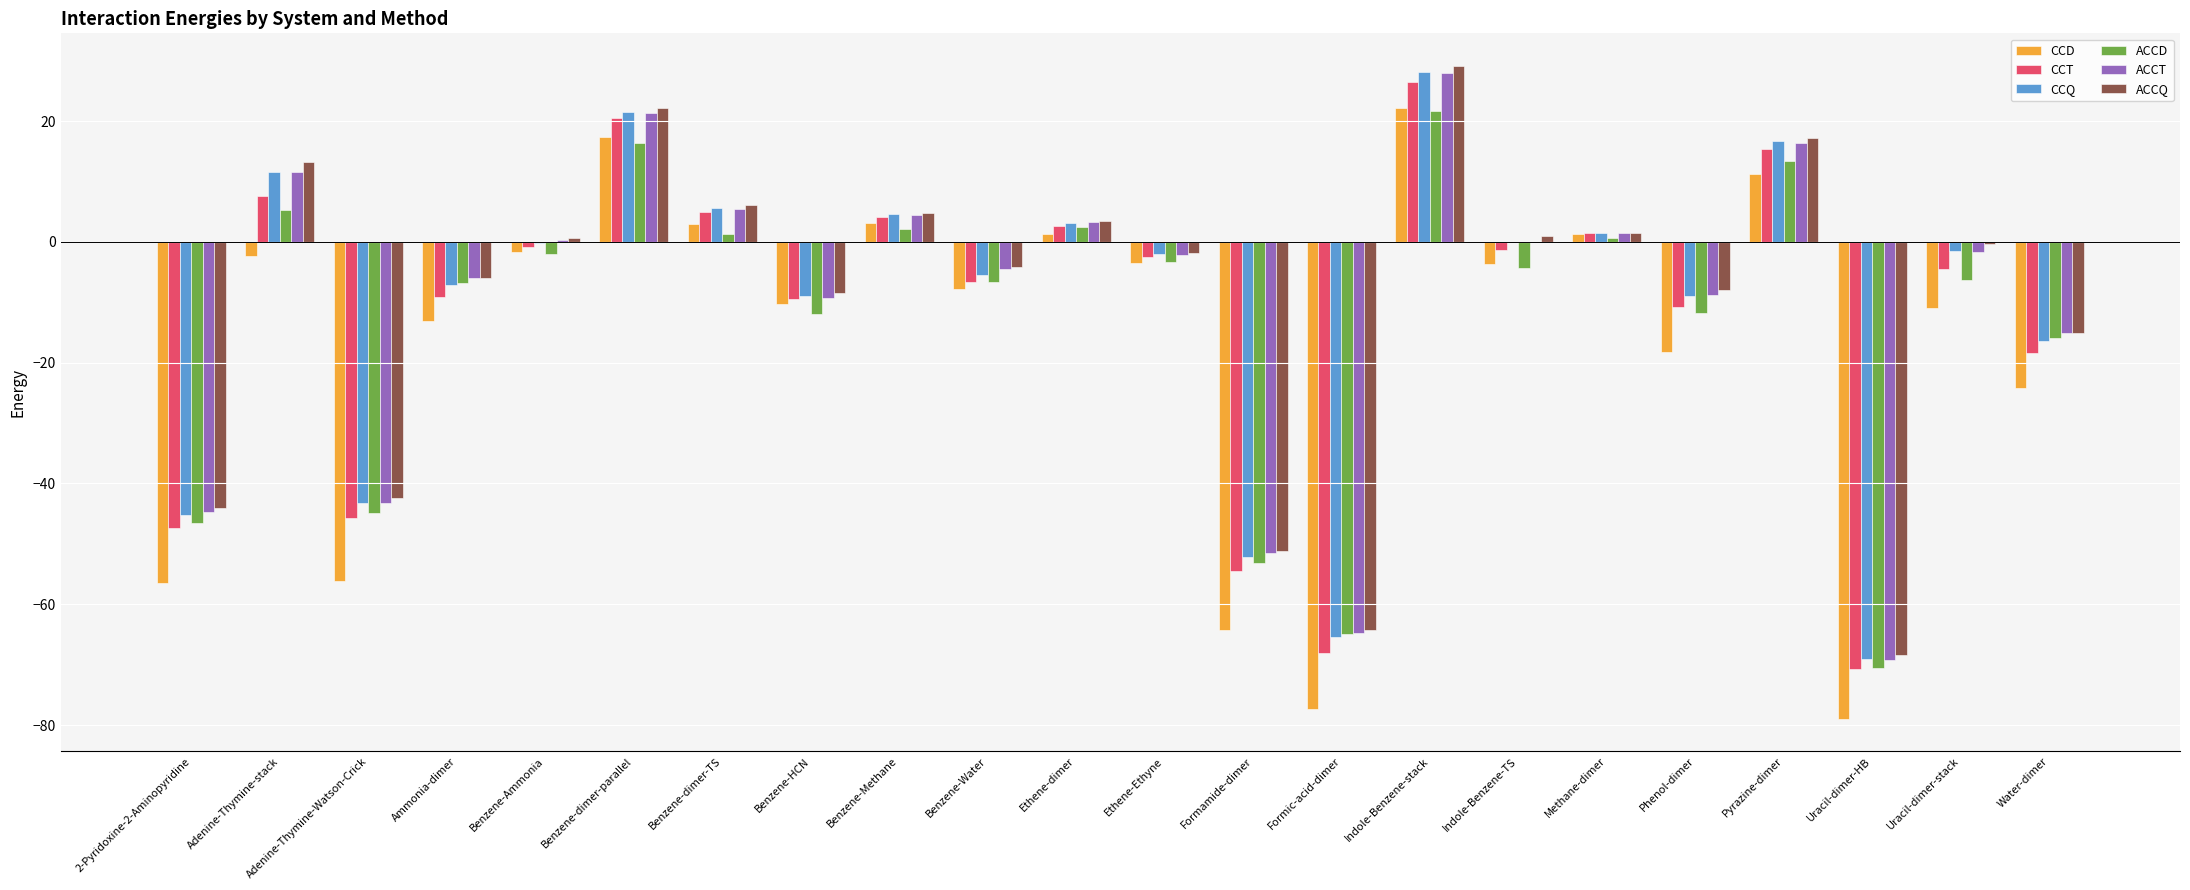

How many values in the CCT series exceed -2?

10